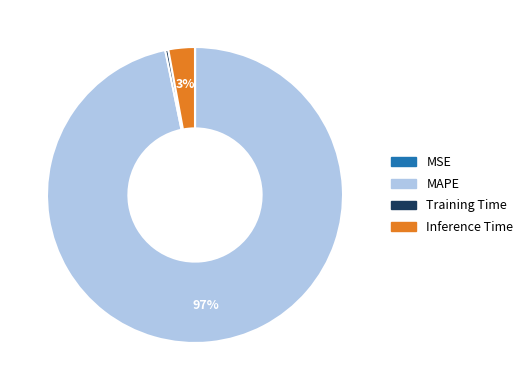

To the nearest percent, what is the combined percentage of Training Time and Inference Time?

3%